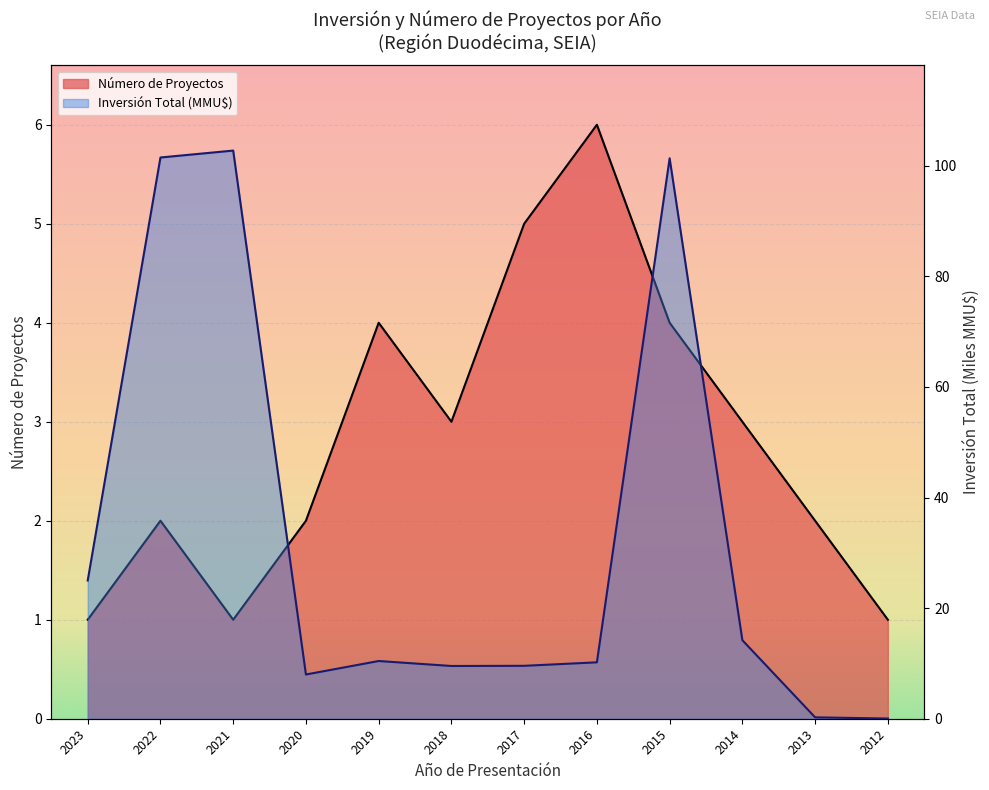

Reading left to right, list all the values displayed in this chart.

Número de Proyectos: 2023=1.0	2022=2.0	2021=1.0	2020=2.0	2019=4.0	2018=3.0	2017=5.0	2016=6.0	2015=4.0	2014=3.0	2013=2.0	2012=1.0
Inversión Total (MMU$): 2023=25.0	2022=101.5	2021=102.8	2020=8.0	2019=10.4	2018=9.5	2017=9.6	2016=10.2	2015=101.3	2014=14.2	2013=0.2	2012=0.0